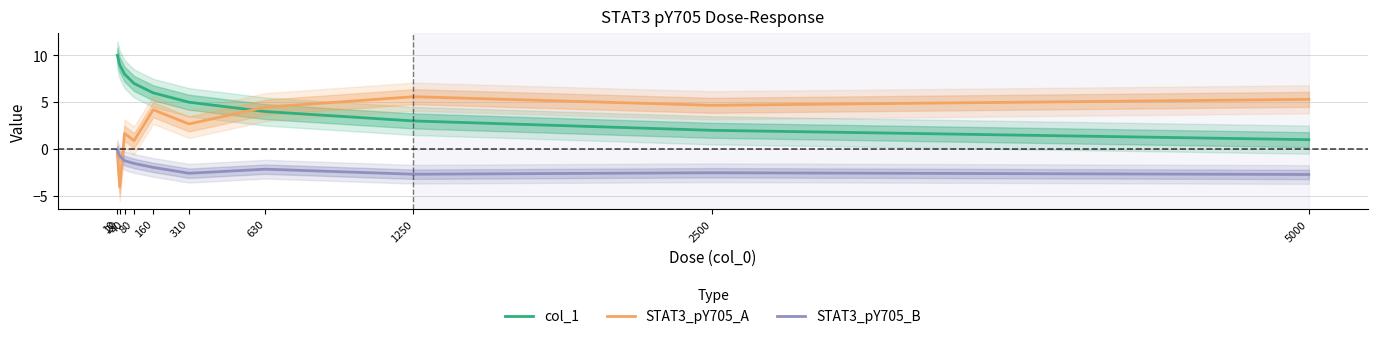

Rank the series at 80 from highest to lowest value.

col_1, STAT3_pY705_A, STAT3_pY705_B